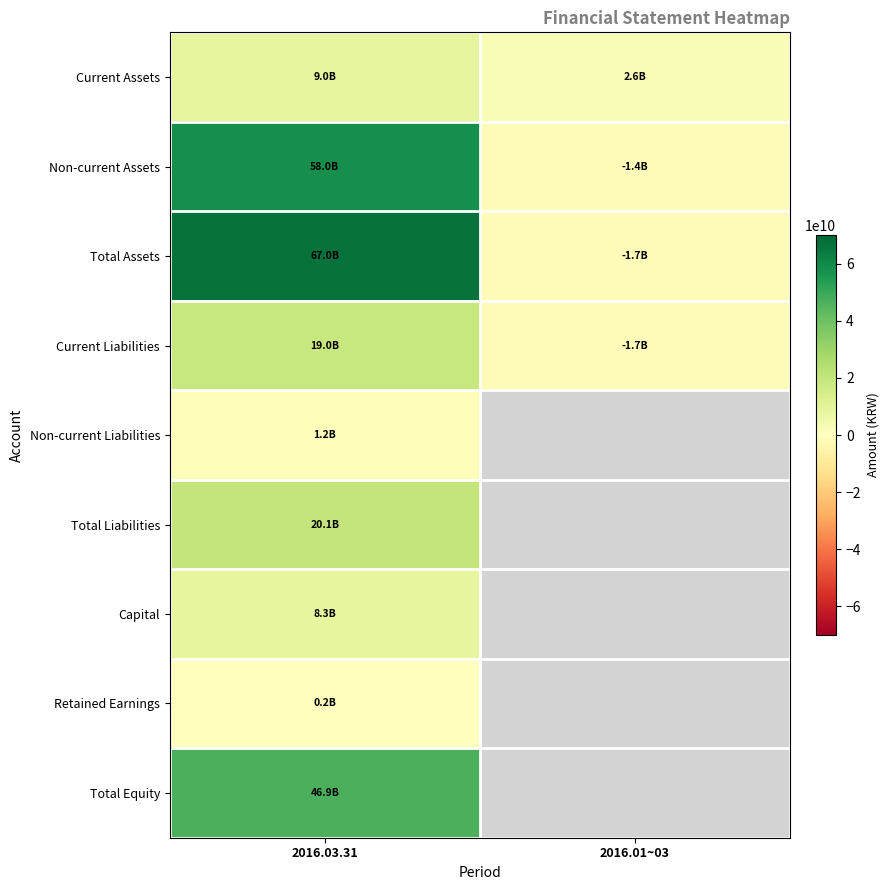

How many values in Total Liabilities are above zero?

1